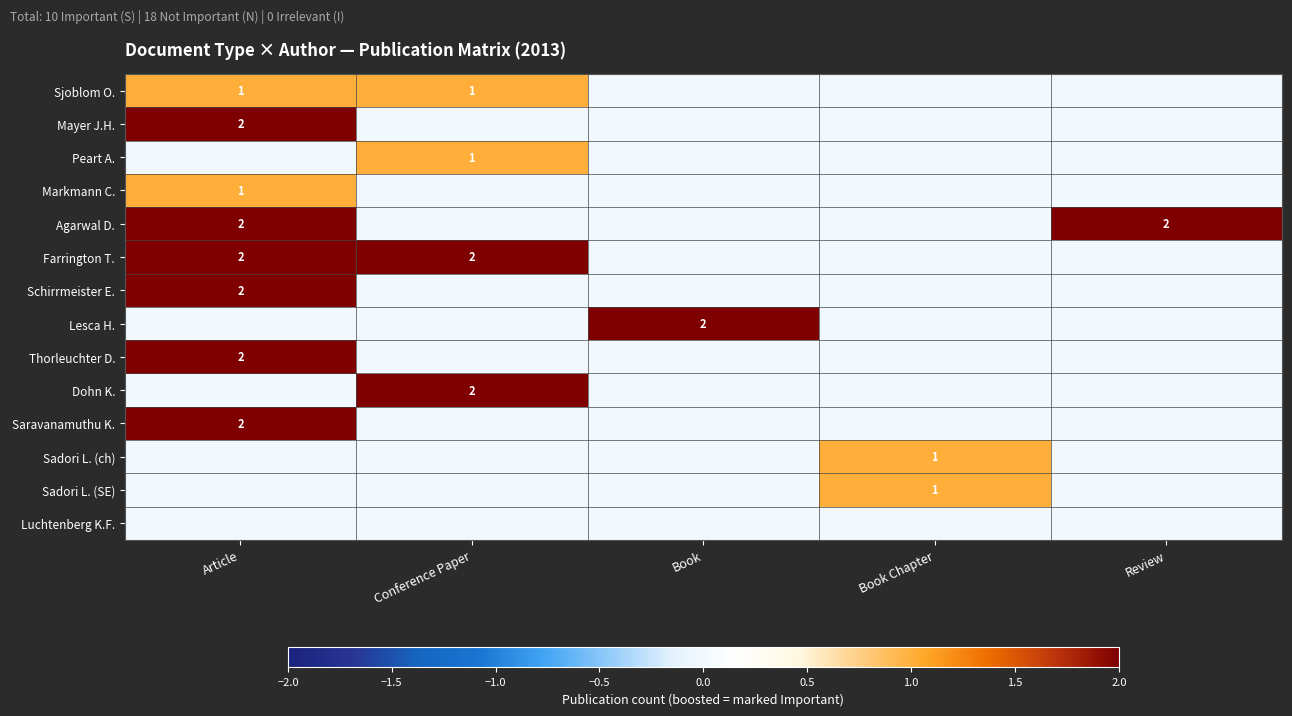

True or false: Agarwal D. has a value of 1 at Article.

False